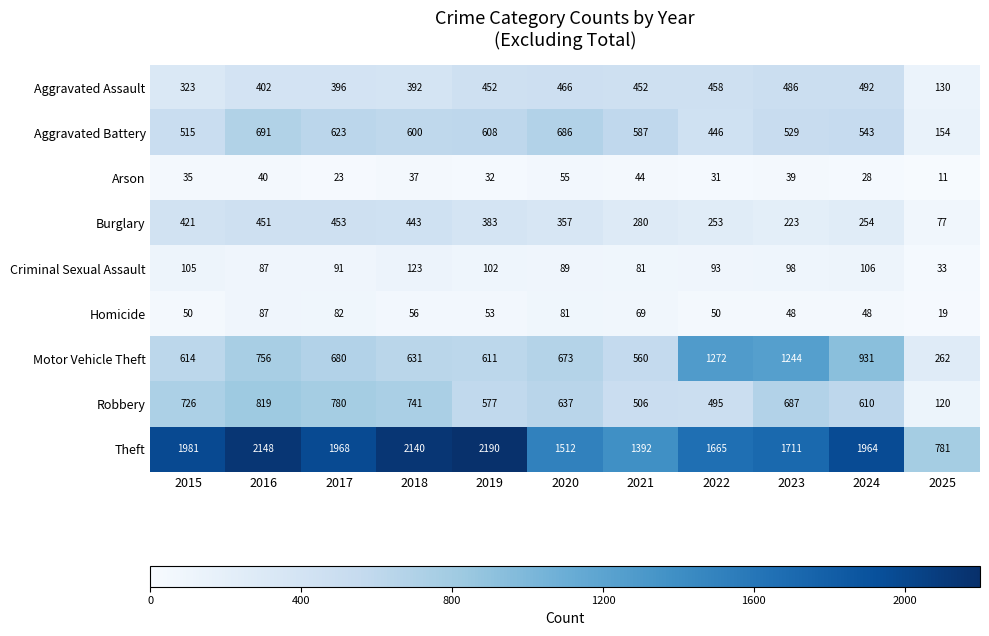

What is the spread (max minus min) of values at 2019?

2158